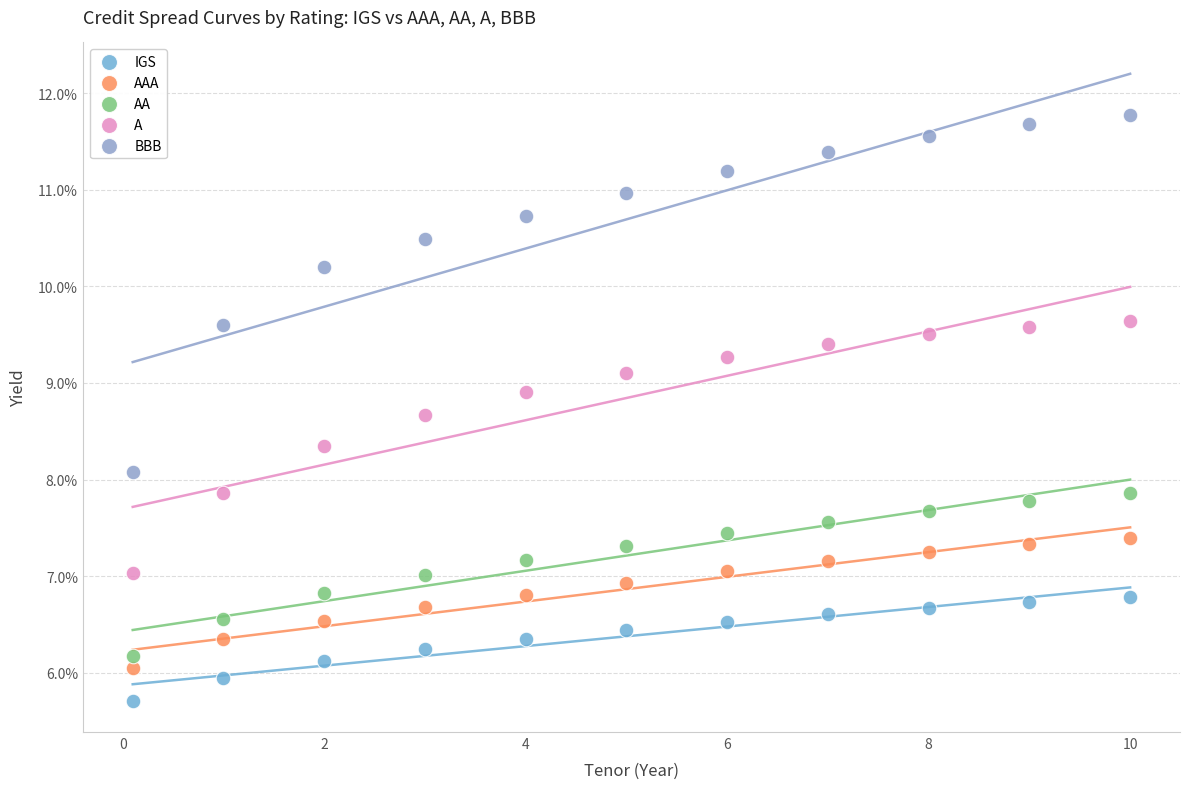

Which series contains the lowest Y value?

IGS